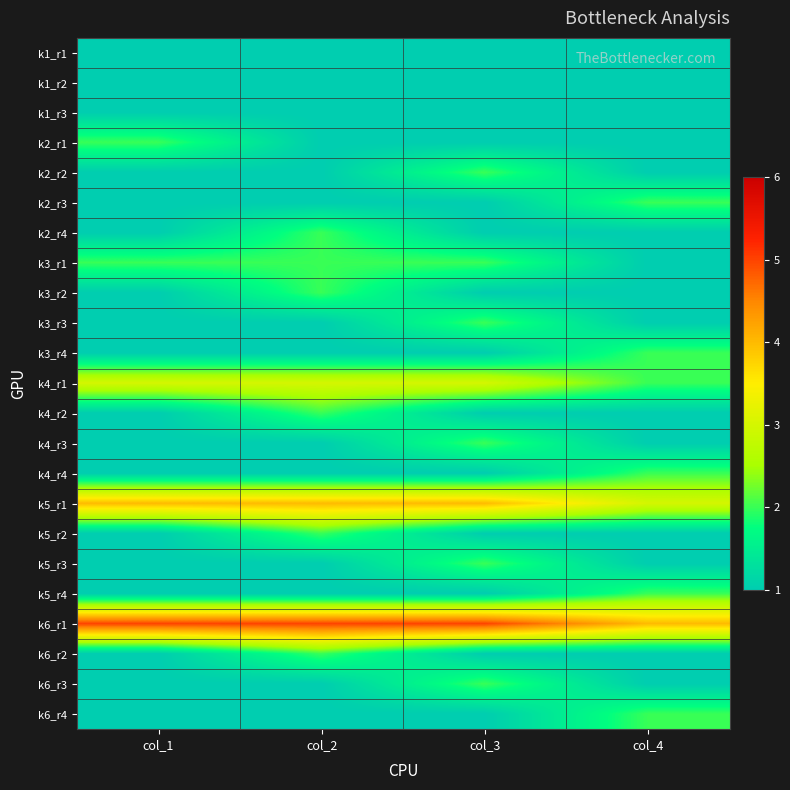

At how many categories does at least one series exceed 4?

3